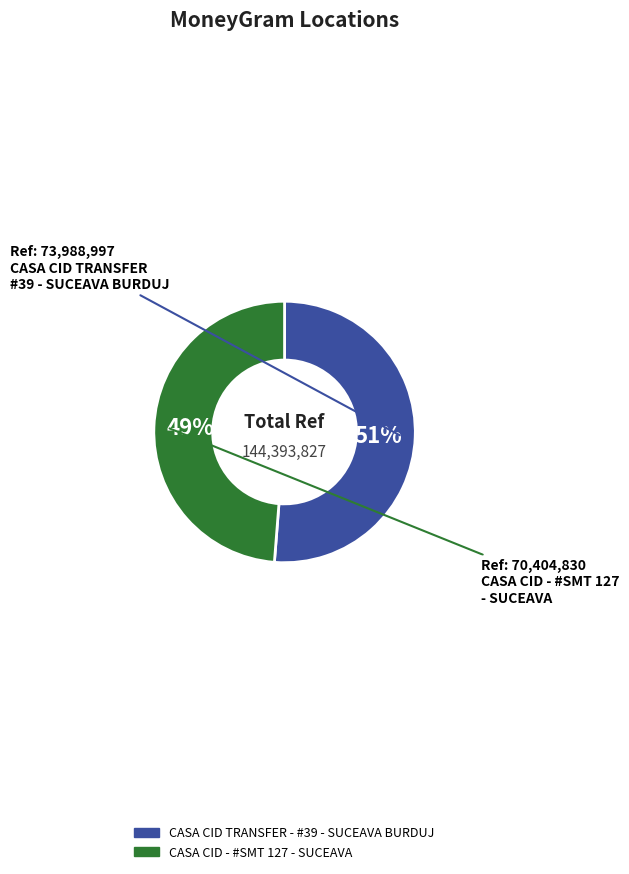

Which slice is the smallest?

CASA CID - #SMT 127 - SUCEAVA